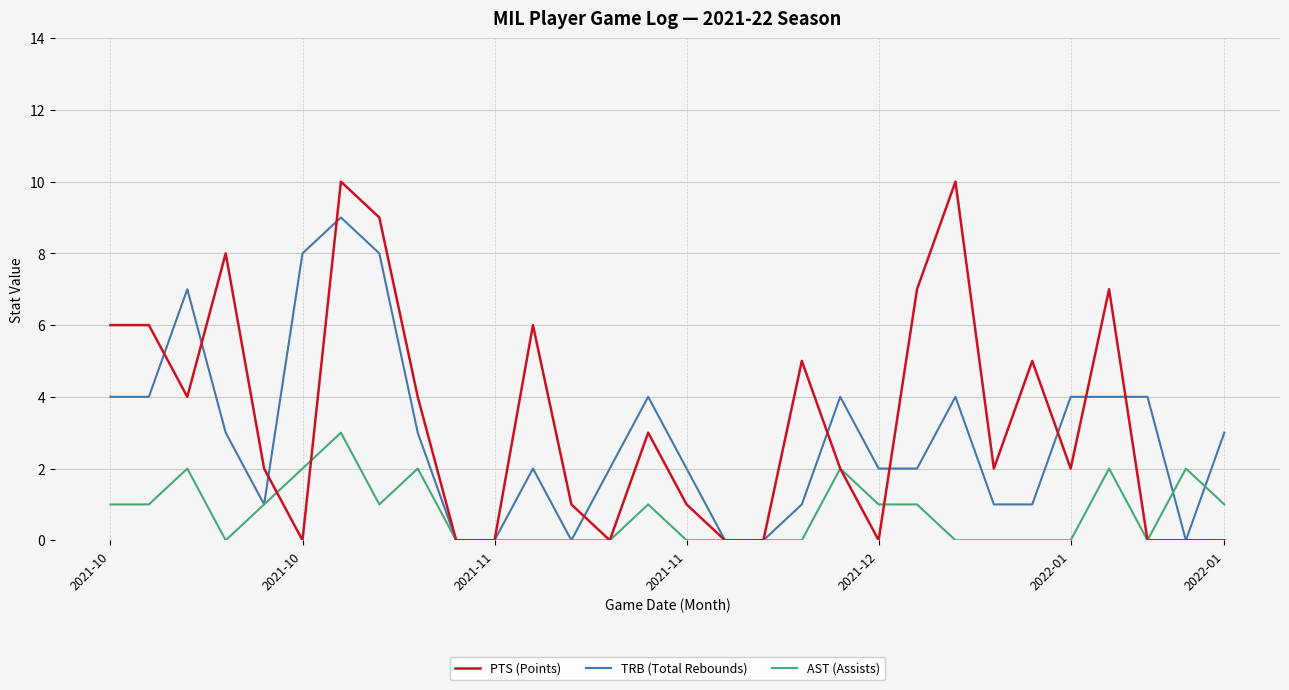

Rank the series by their maximum value, from lowest to highest.

AST (Assists), TRB (Total Rebounds), PTS (Points)